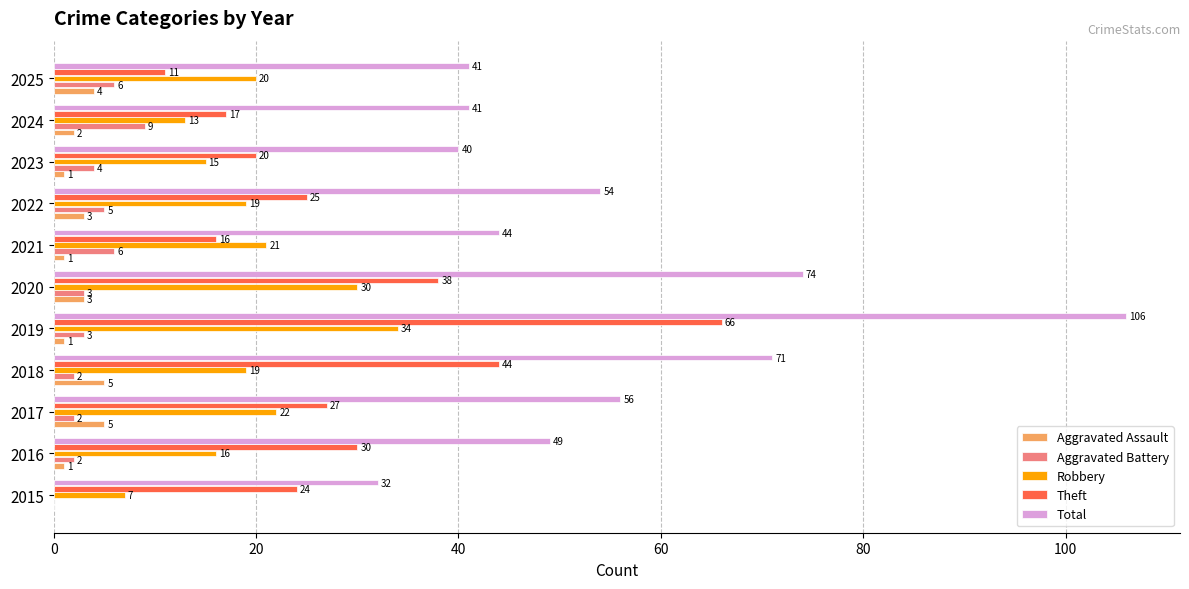

Between 2021 and 2023, which series saw the biggest shift?

Robbery